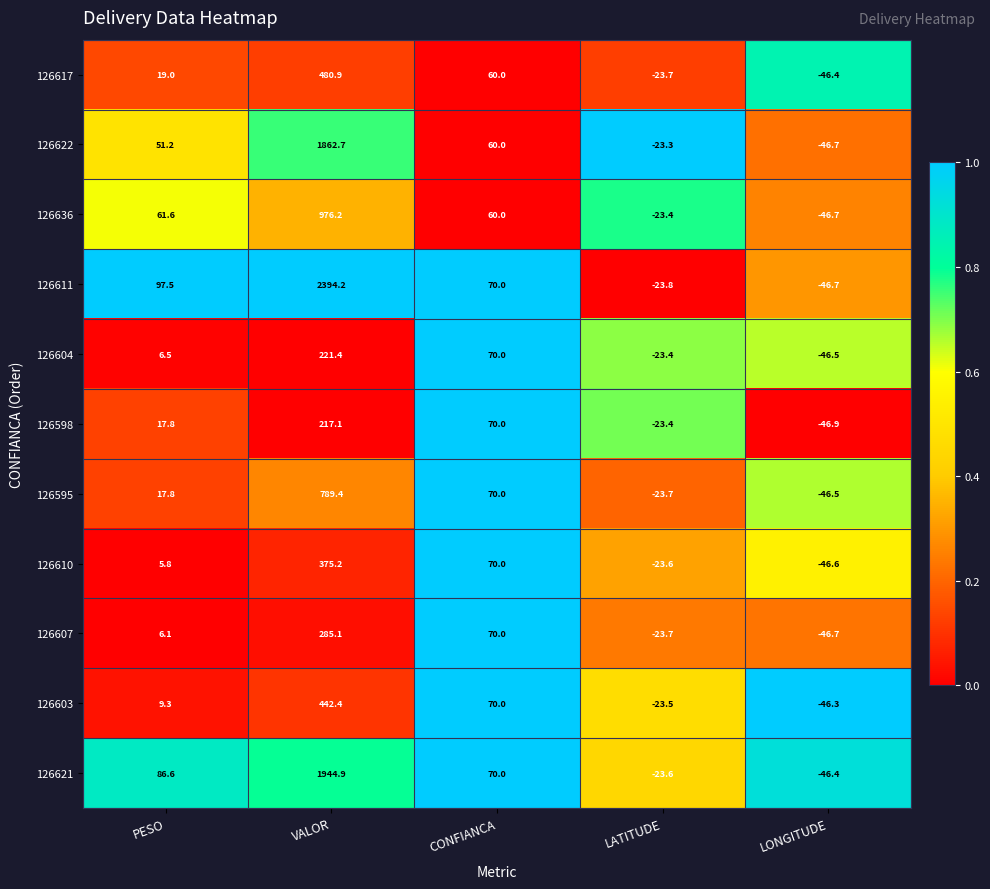

The value of 126607 at LATITUDE is -15.9. True or false?

False